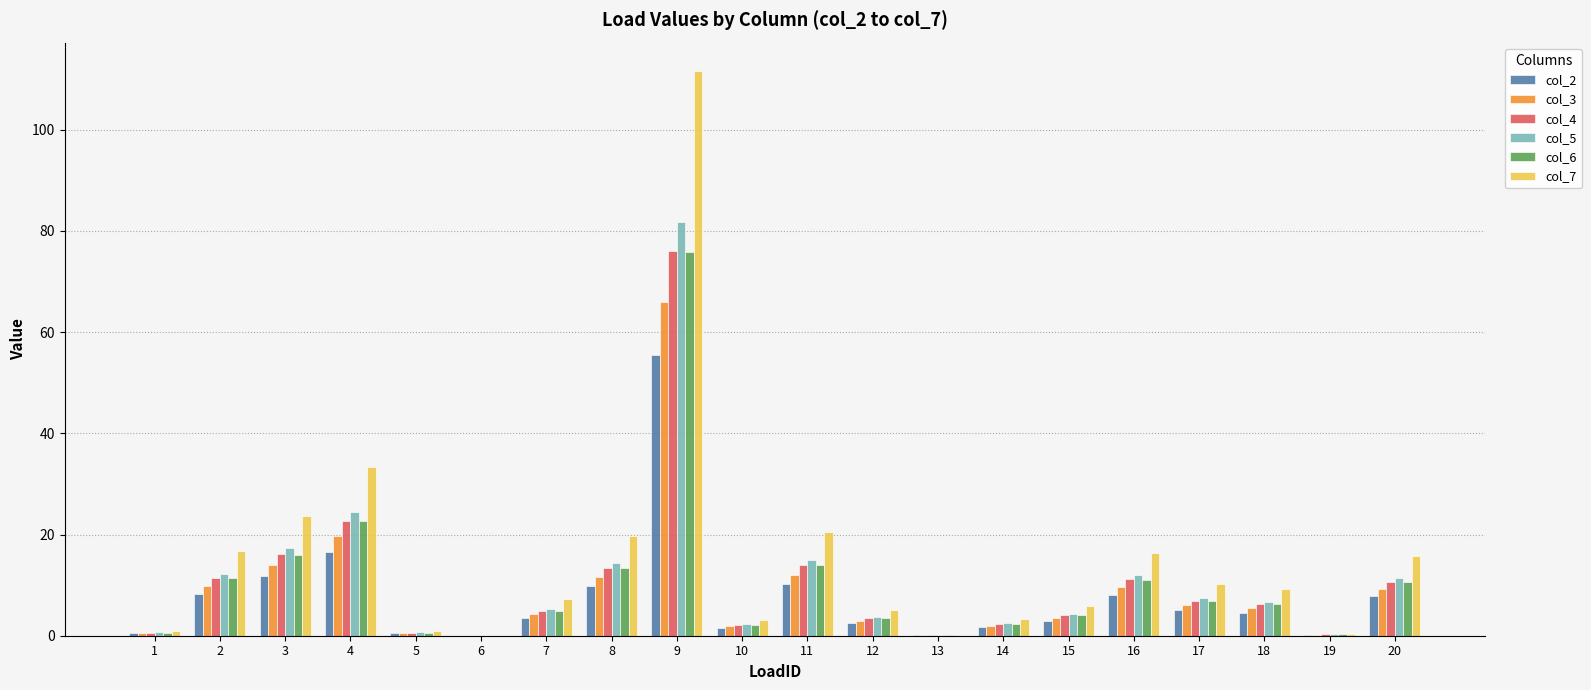

Is the value of col_2 at 7 greater than the value of col_3 at 20?

No